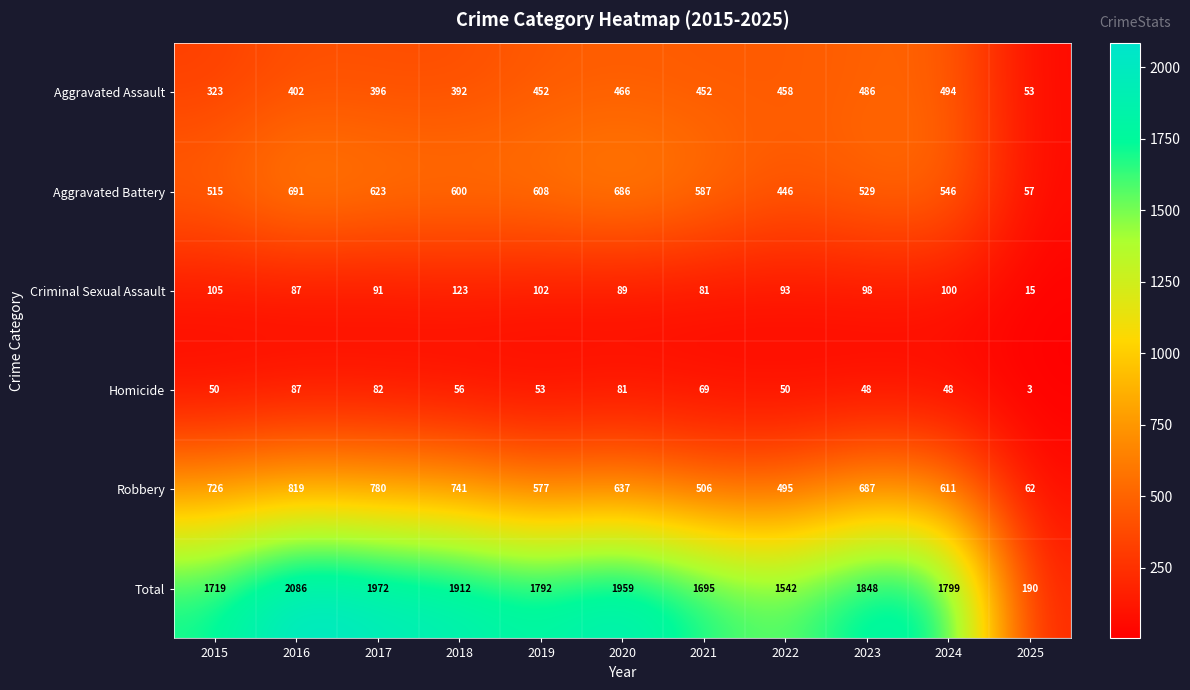

List the series in order of their peak value, lowest first.

Homicide, Criminal Sexual Assault, Aggravated Assault, Aggravated Battery, Robbery, Total